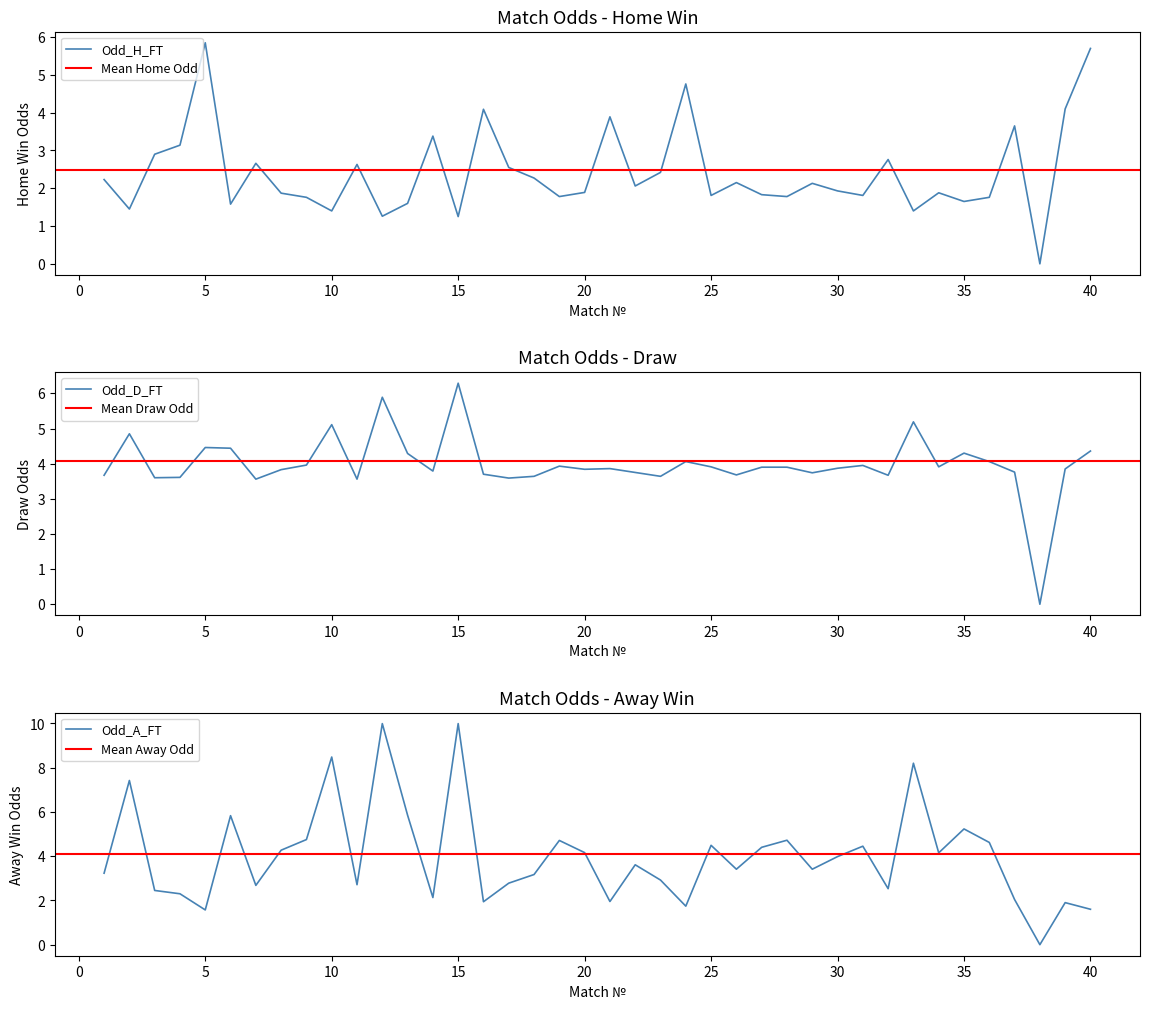

Which has a higher value, 7 or 21?

21